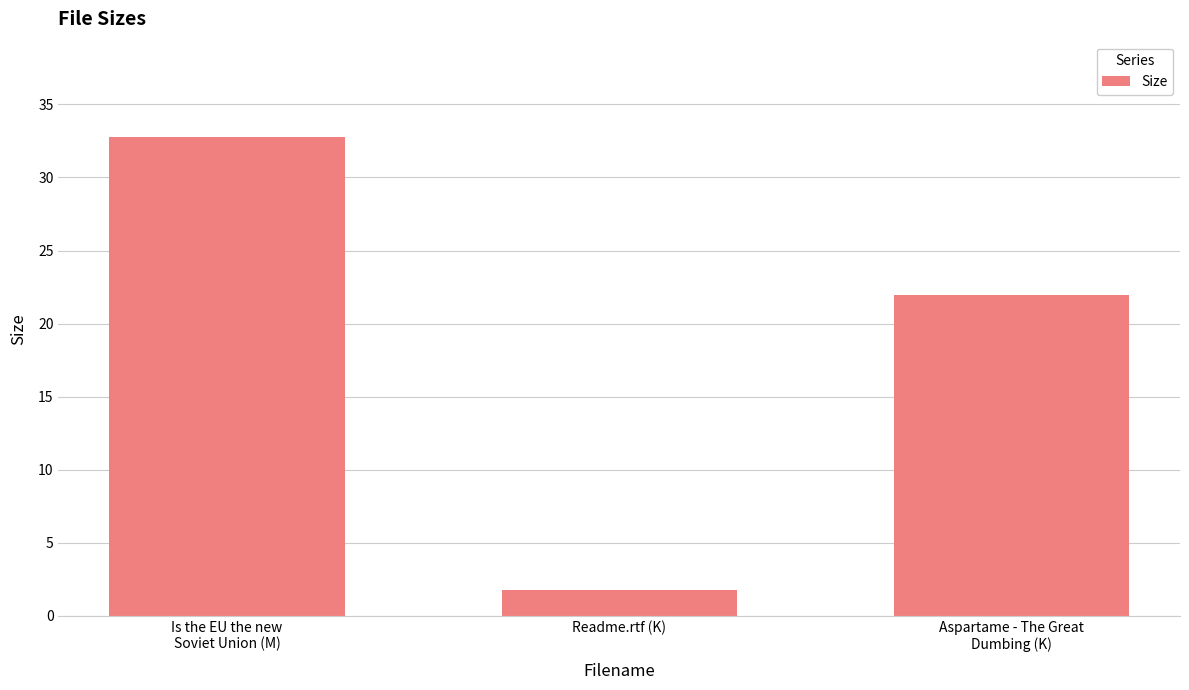

At which label does the data first exceed 21?

Is the EU the new
Soviet Union (M)